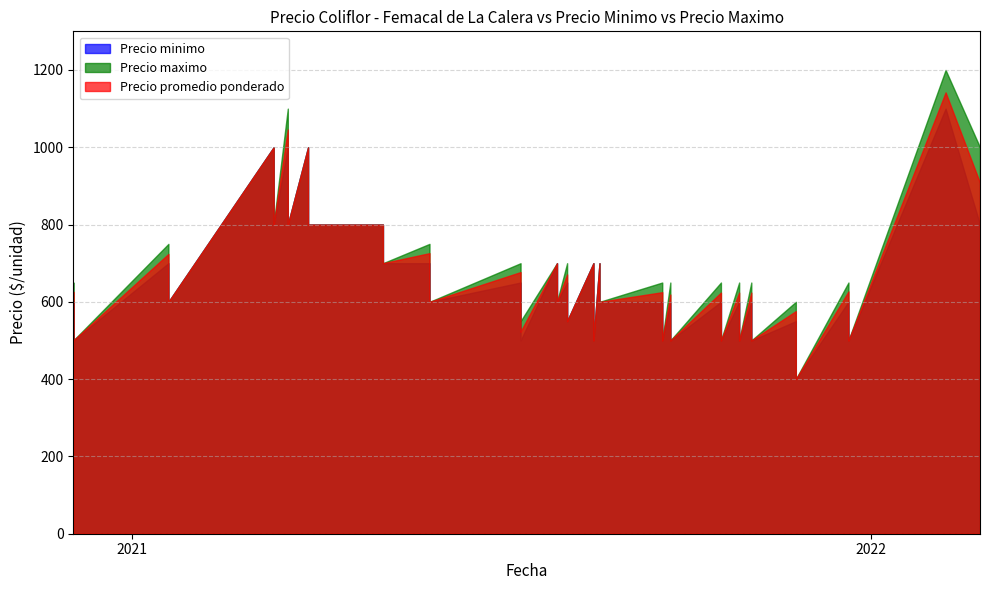

What is the difference between the maximum and minimum values in the Precio maximo series?

800